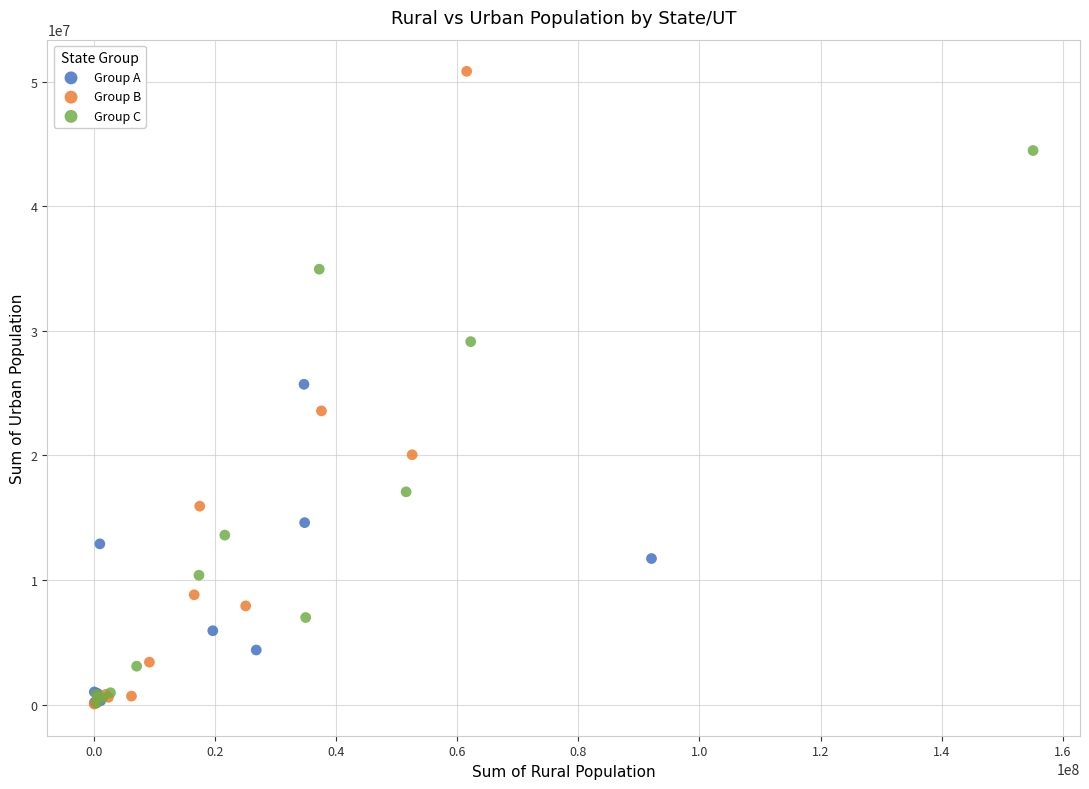

Which series reaches the maximum Y coordinate?

Group B